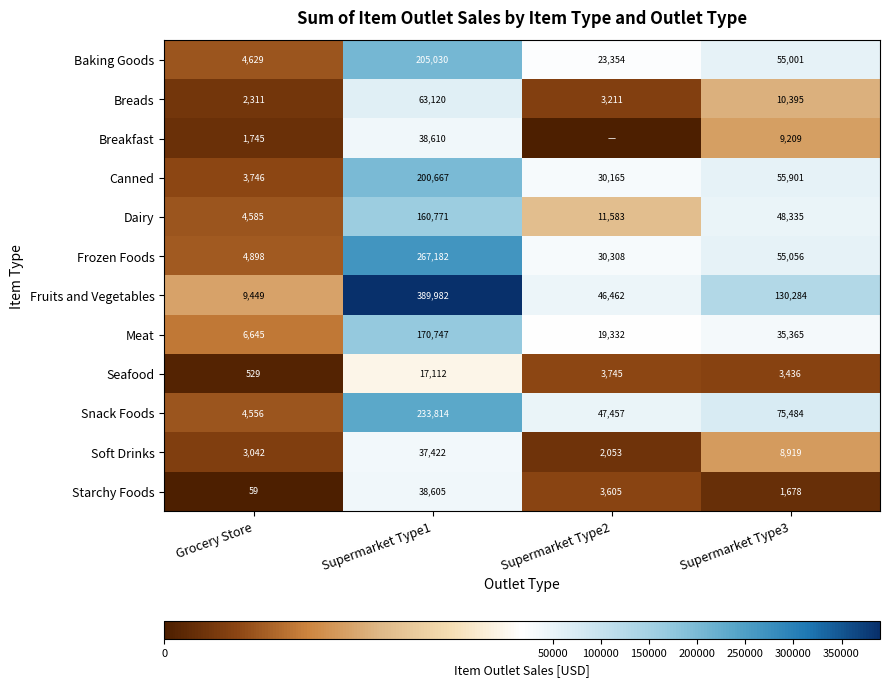

What is the difference between the maximum and minimum values in the Seafood series?

16583